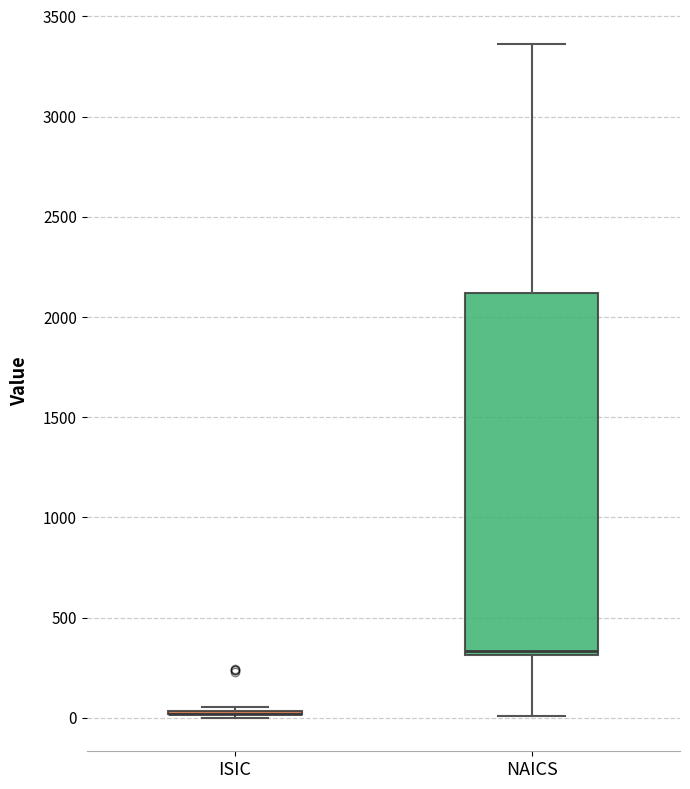

Which box is the tallest, from its lower edge to its upper edge?

NAICS